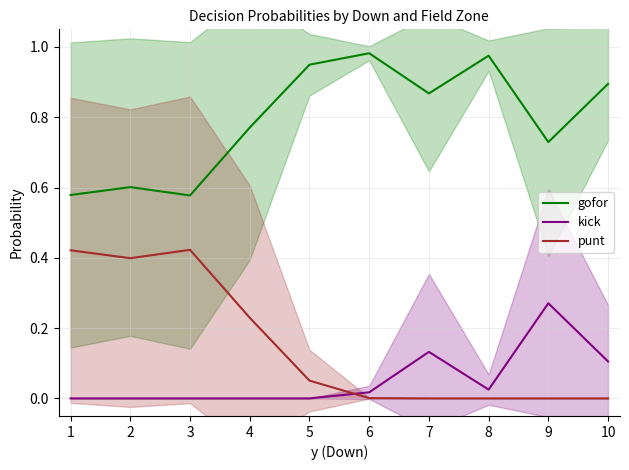

What is the greatest value displayed?

1.0